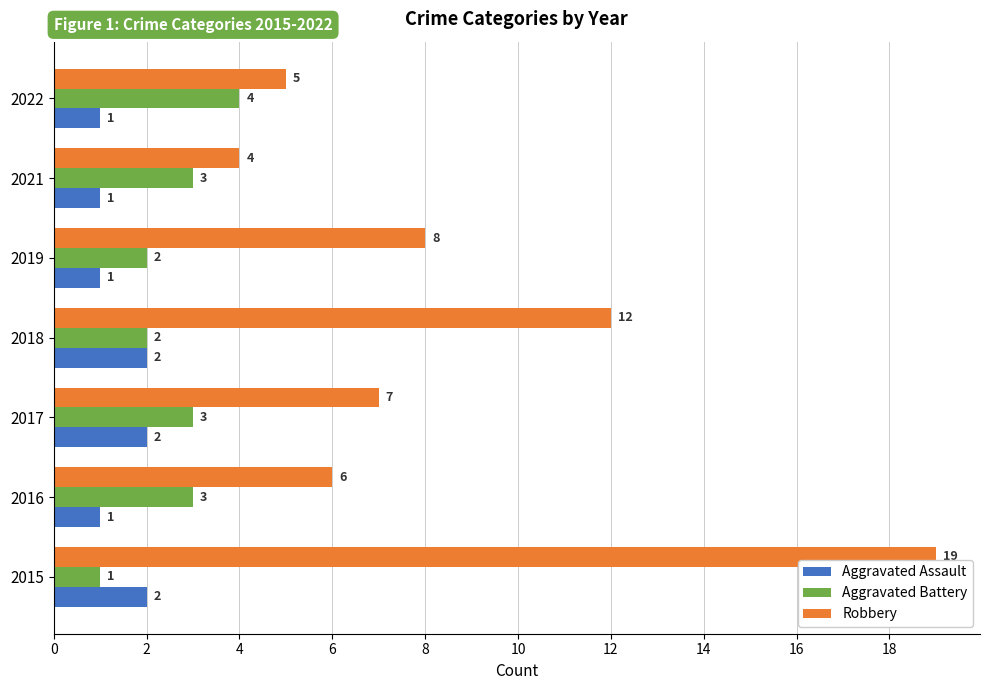

Which series has the largest total across all categories?

Robbery